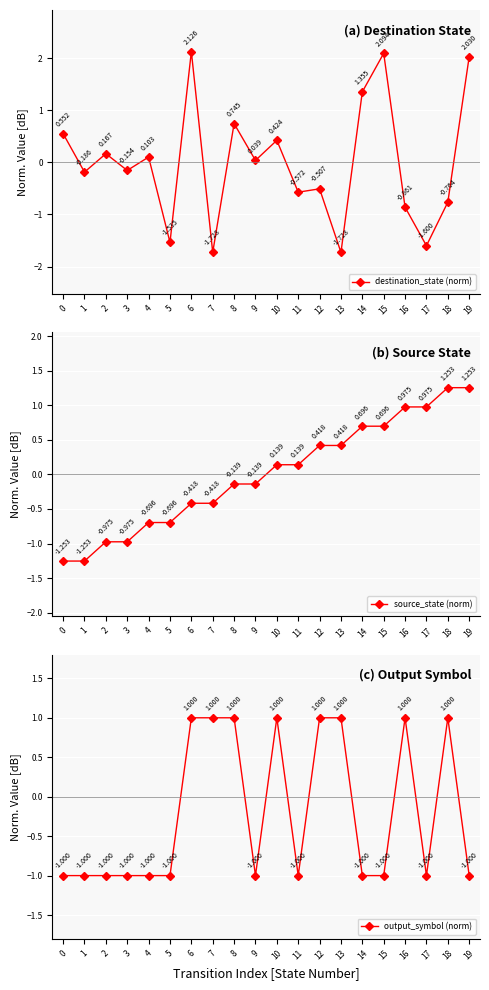

Which series has the largest range (max minus min)?

destination_state (norm)